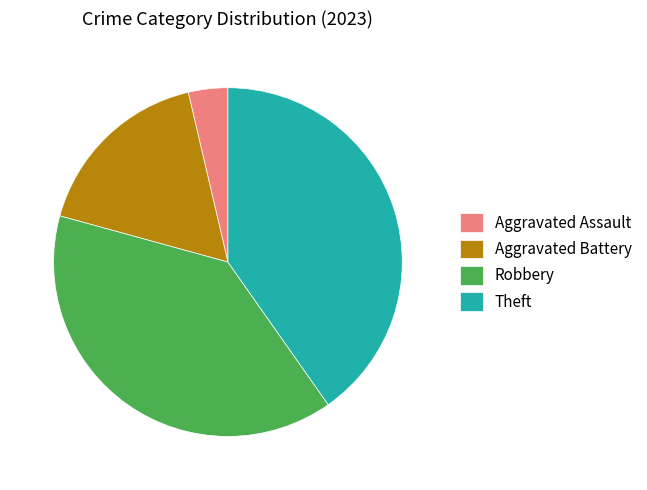

How many segments does this pie chart have?

4